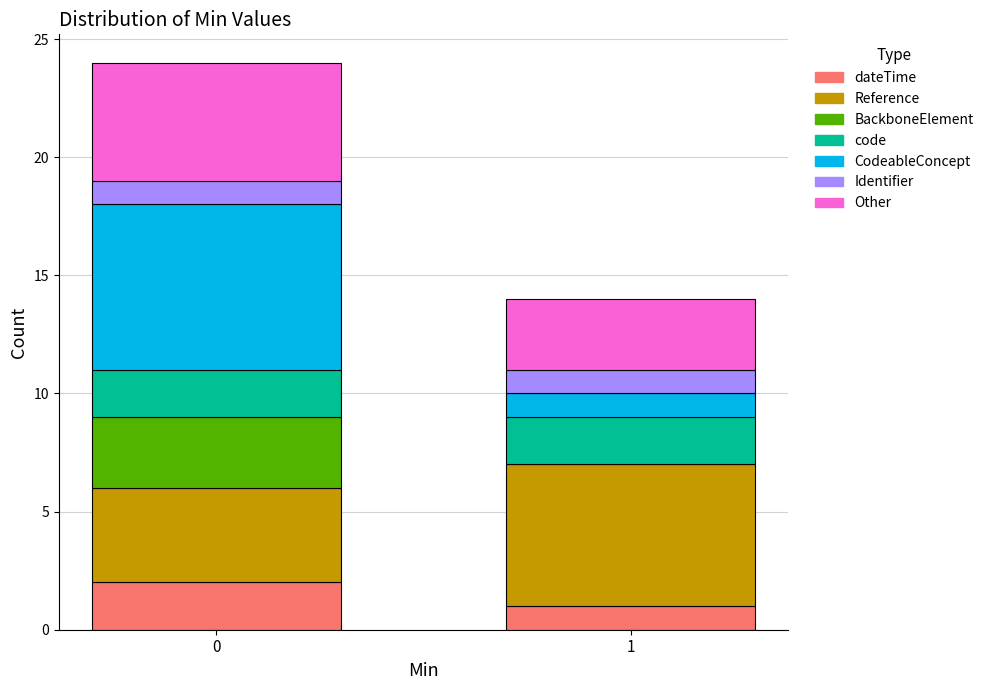

Reading left to right, list the values for the dateTime series.

0=2	1=1